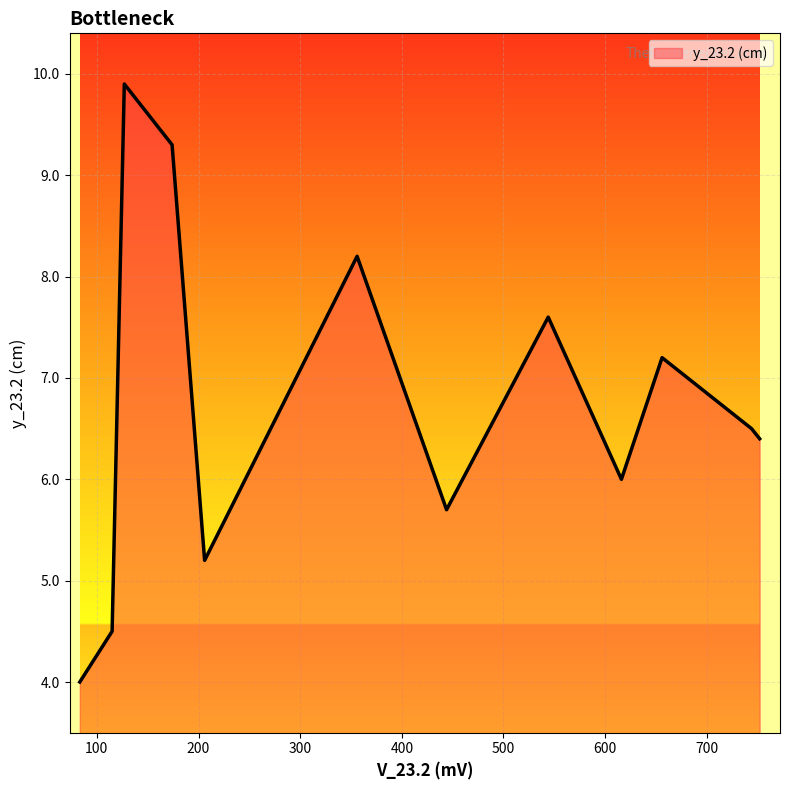

What is the smallest value displayed?

4.0